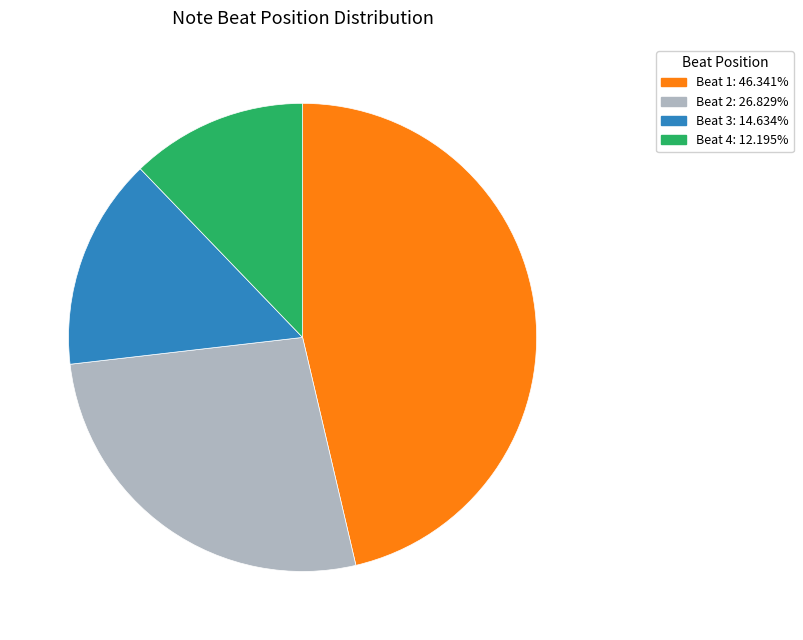

What is the ratio of the value at Beat 4: 12.195% to the value at Beat 1: 46.341%?

0.3